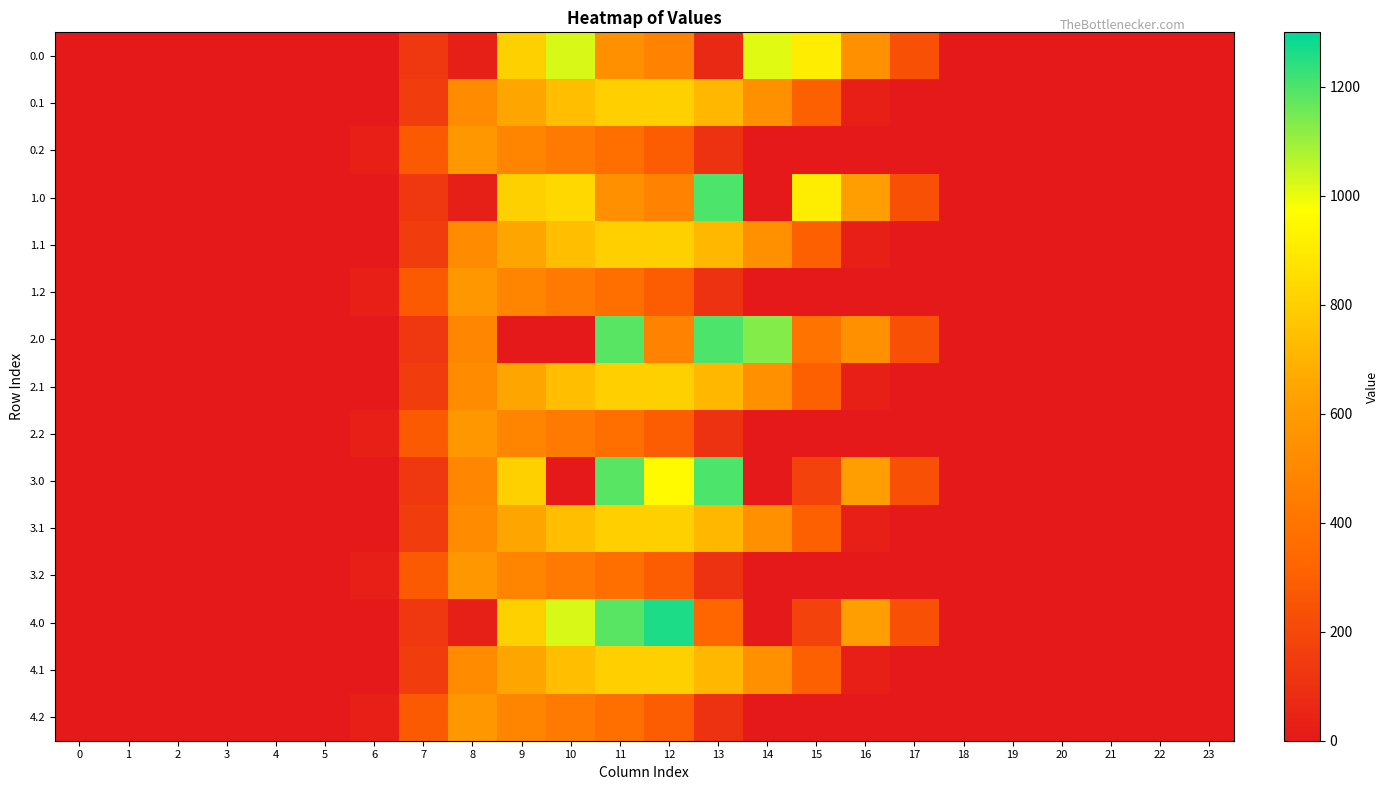

List the series in order of their peak value, highest first.

4.0, 1.0, 2.0, 3.0, 0.0, 0.1, 1.1, 2.1, 3.1, 4.1, 0.2, 1.2, 2.2, 3.2, 4.2